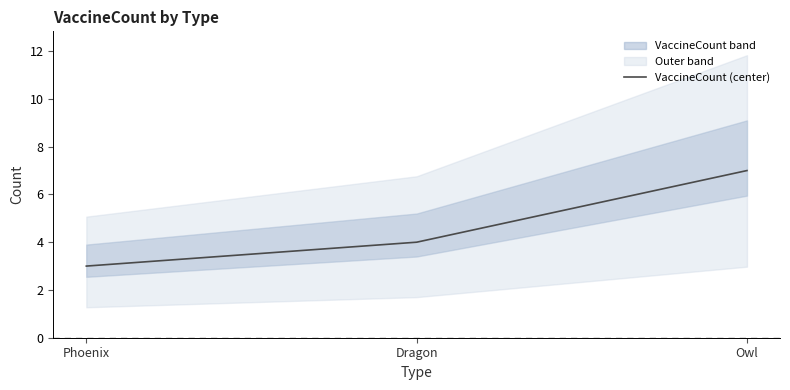

What is the difference between the second highest and minimum values?

1